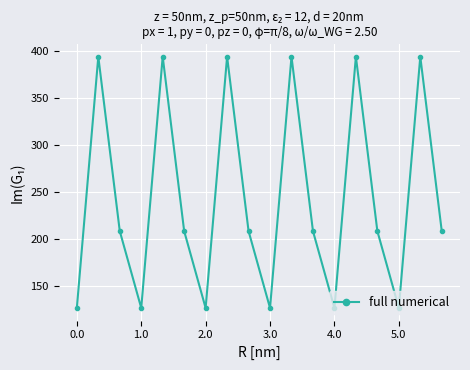

Does the chart display data point markers on the line(s)?

Yes